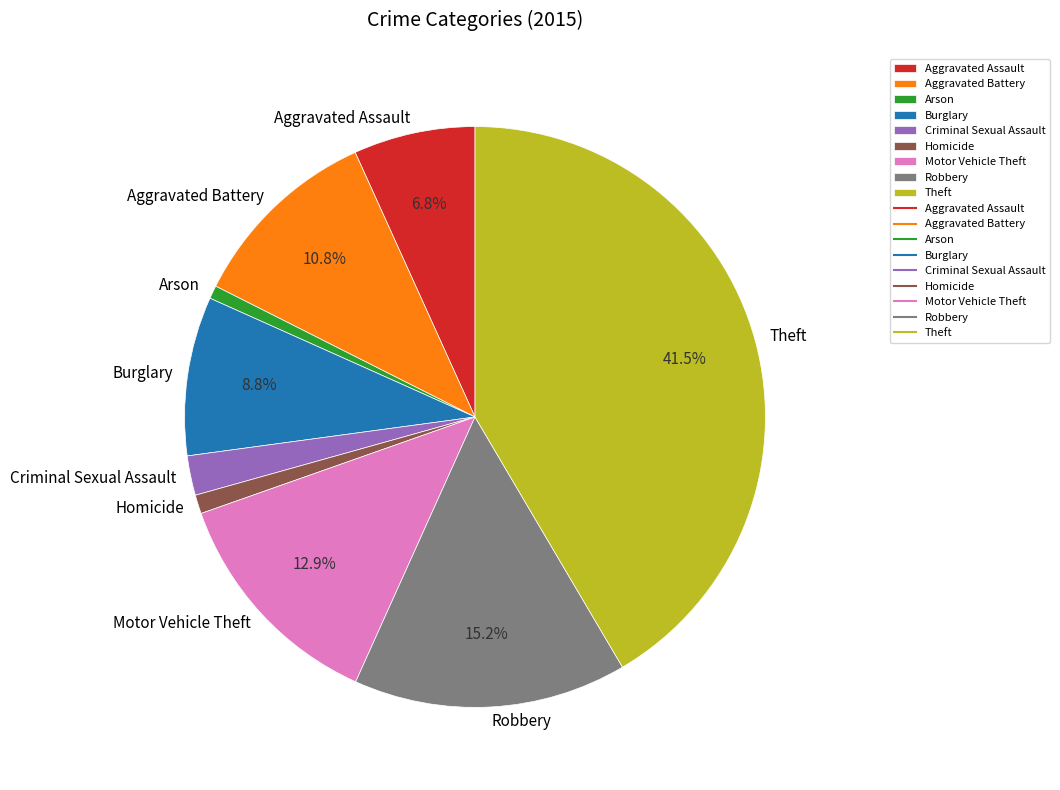

Does Theft represent more than half of the total?

No